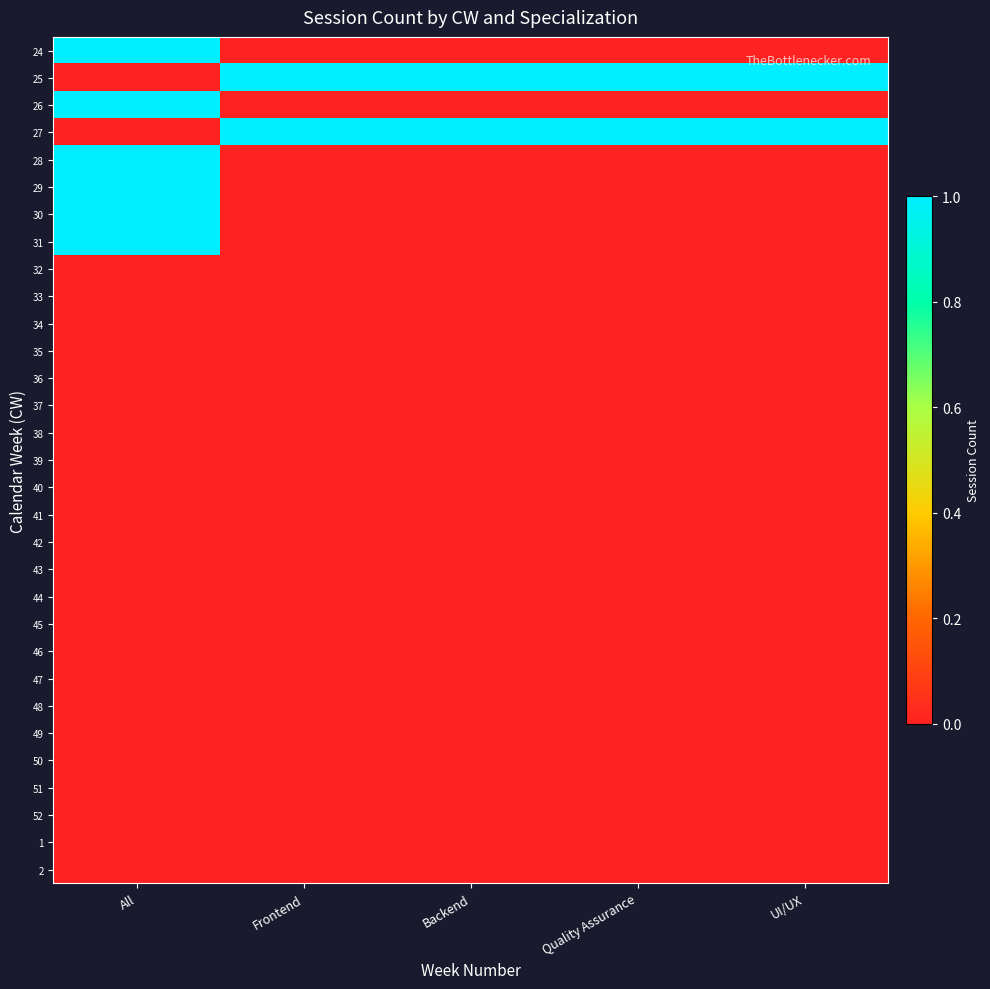

At which category does the chart reach its peak across all series?

All